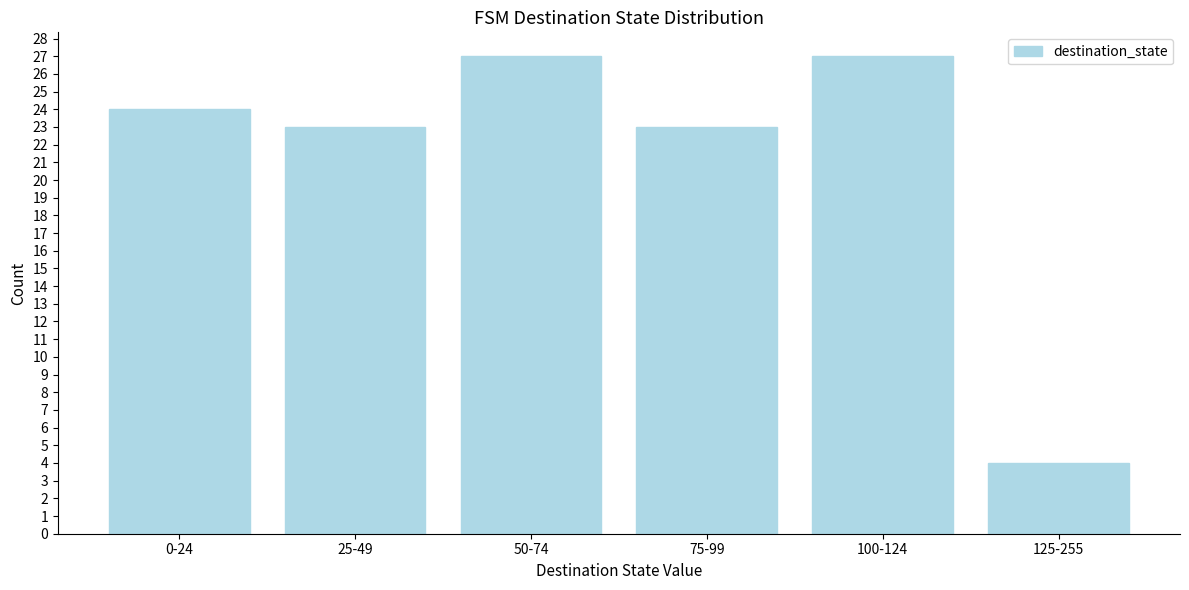

Reading right to left, transcribe all the data shown in this chart.

4	27	23	27	23	24